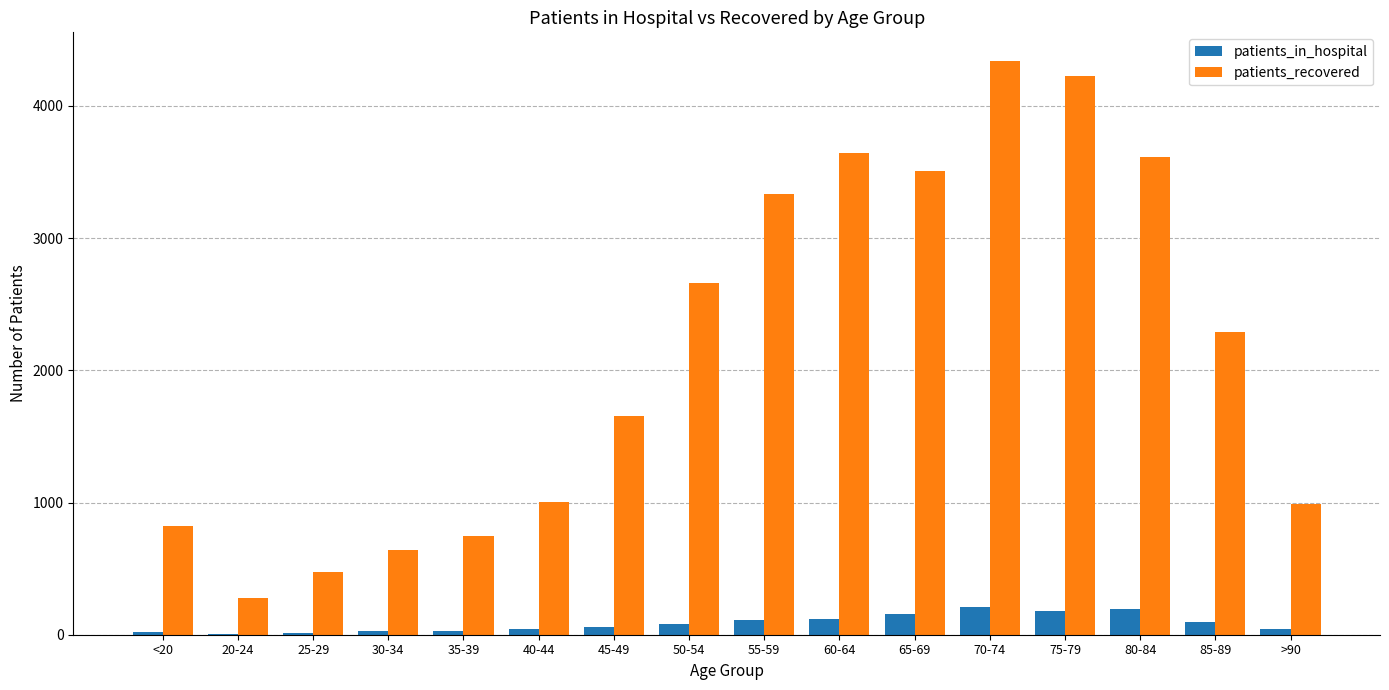

What is the sum of the patients_recovered values at 40-44 and >90?

1995